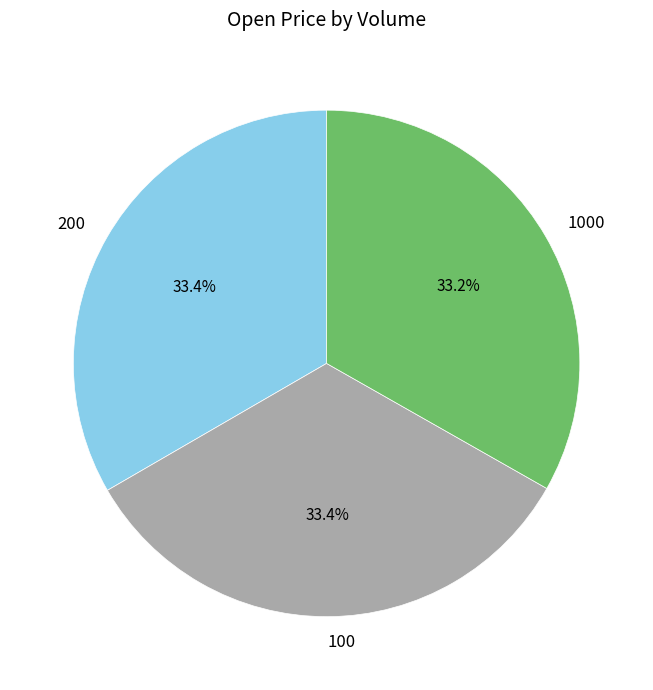

Does 1000 account for over 50% of the chart?

No